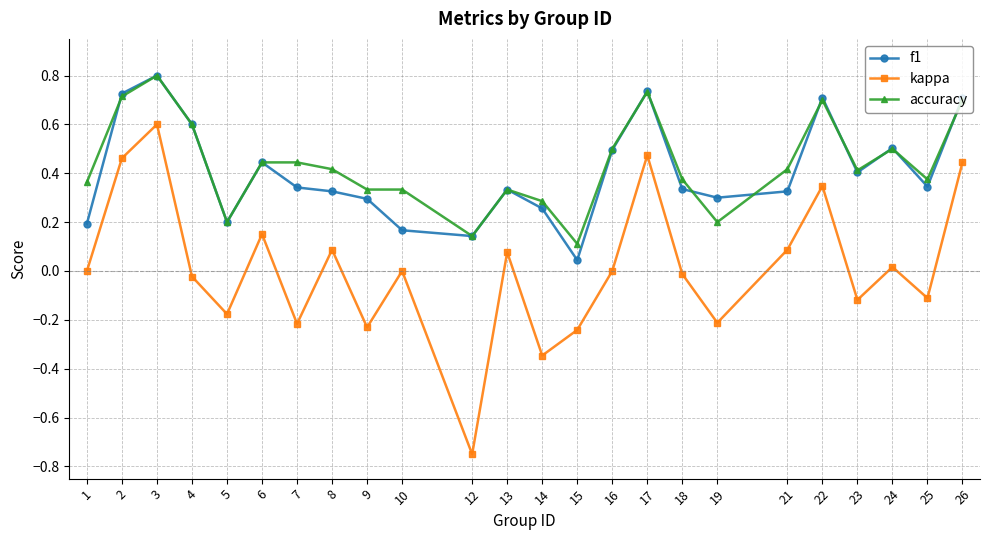

How many series are shown in this chart?

3